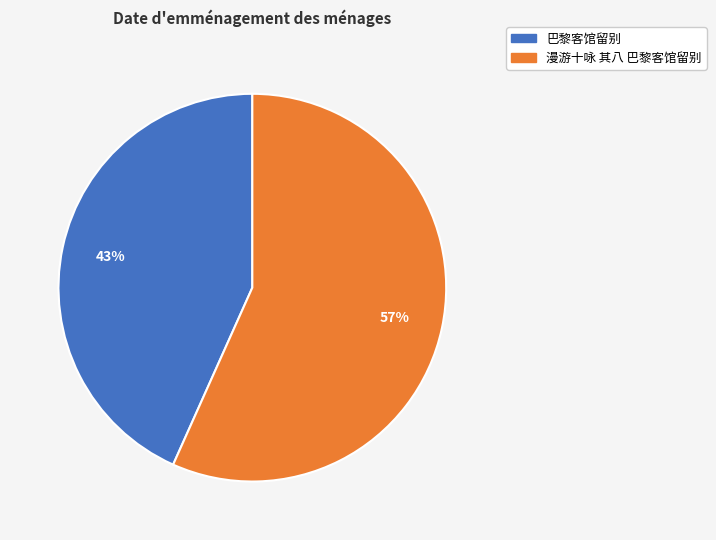

Is the sum of 漫游十咏 其八 巴黎客馆留别 and 巴黎客馆留别 greater than half?

Yes